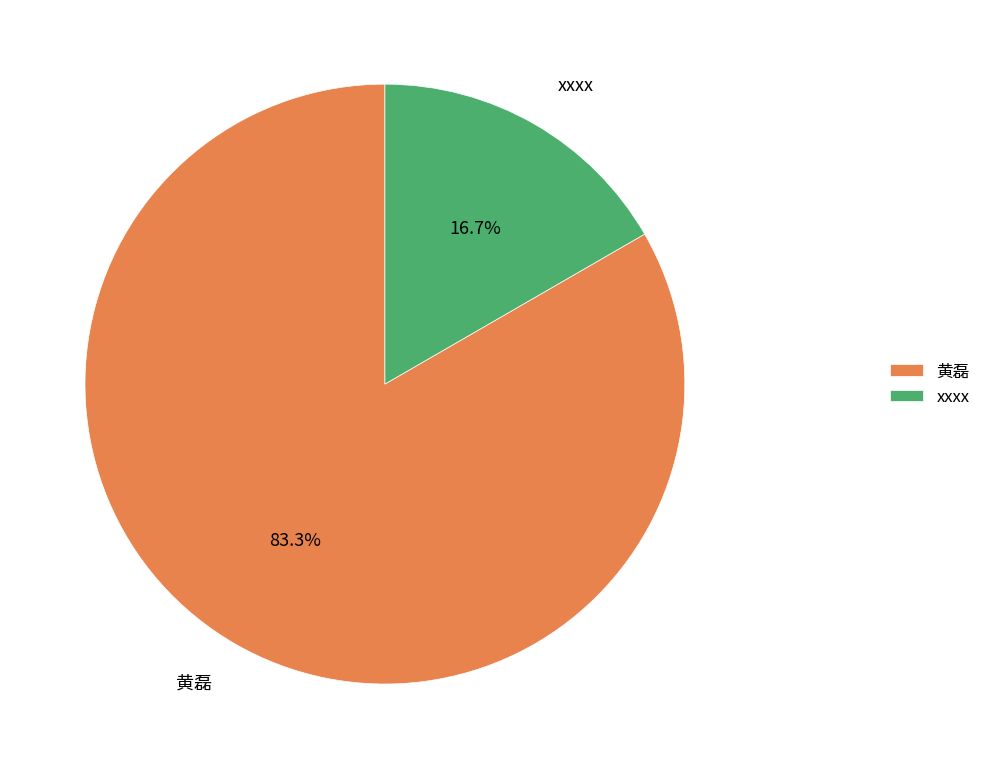

Is the sum of xxxx and 黄磊 greater than half?

Yes